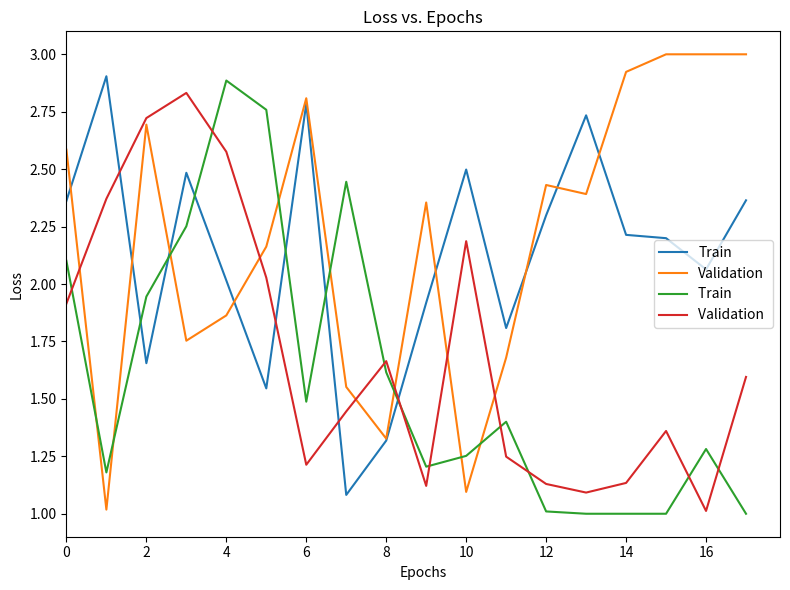

What is the minimum value shown in the chart?

1.0